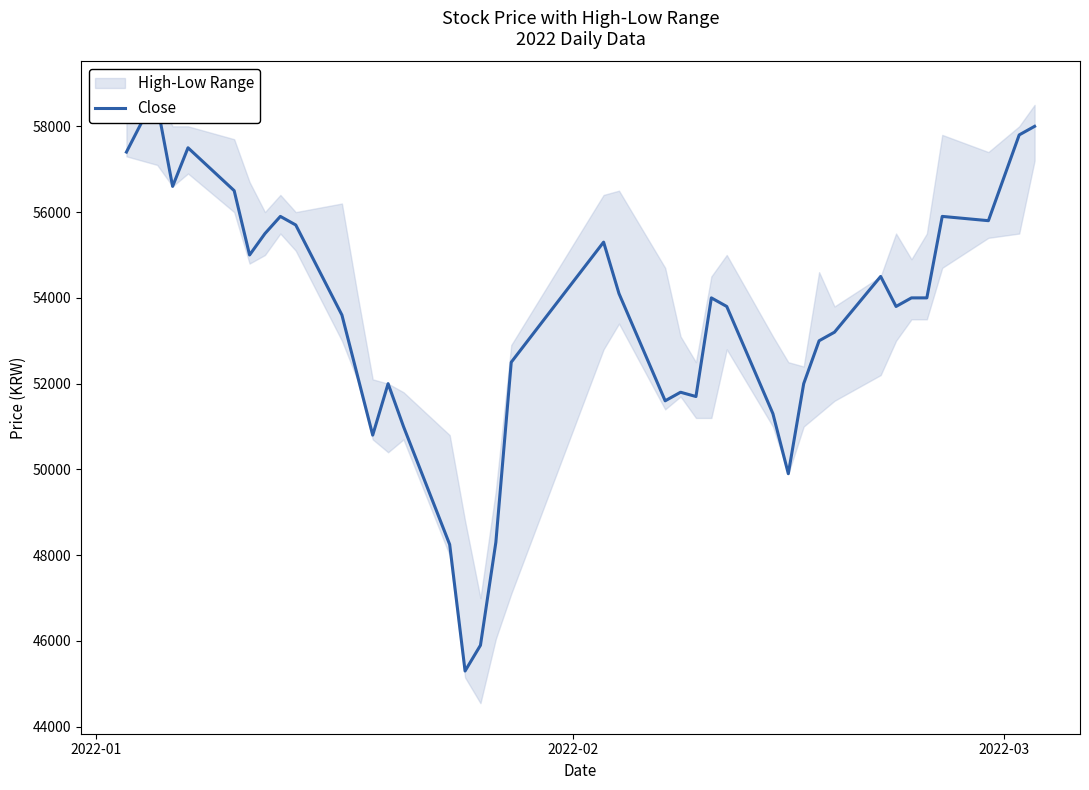

How many points are higher than both their immediate neighbors (excluding endpoints)?

9